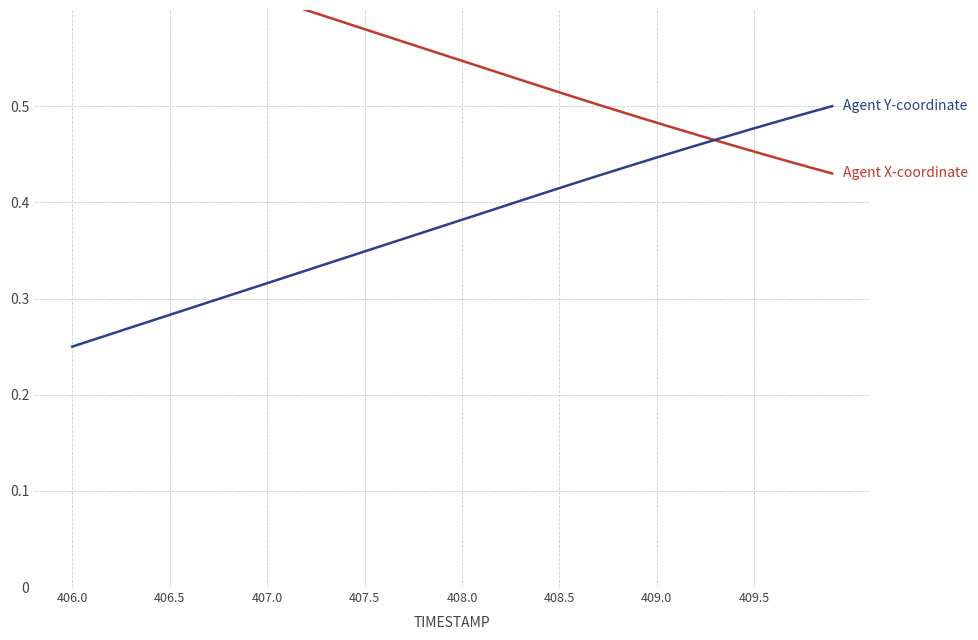

How many times do Agent X-coordinate and Agent Y-coordinate cross each other?

1